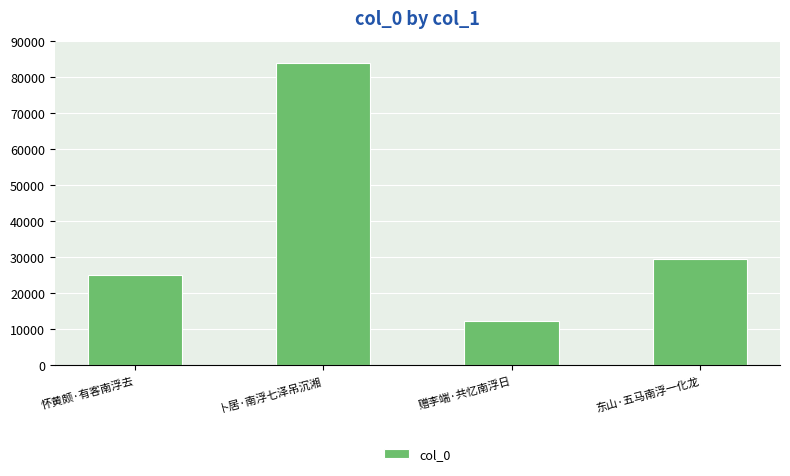

What is the label of the 1st bar from the left?

怀黄颇·有客南浮去